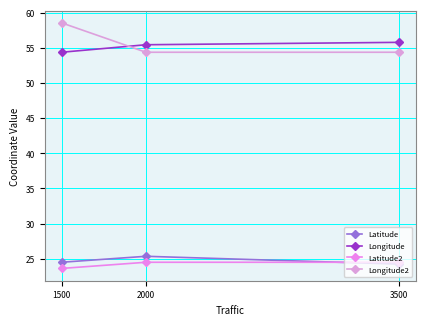

Which label corresponds to the largest value in the chart?

1500